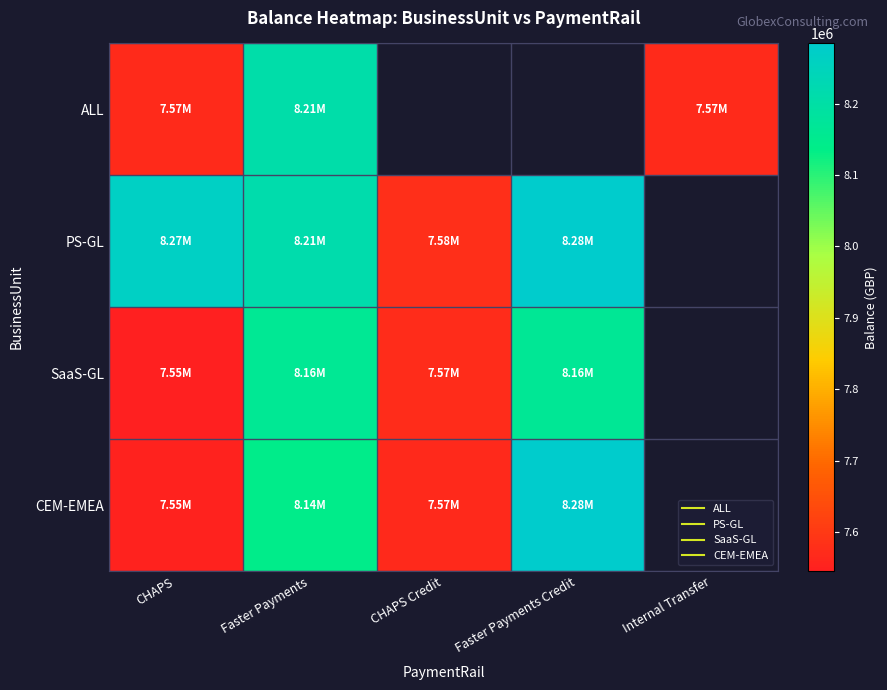

At Faster Payments, list the series in order from largest to smallest.

PS-GL, ALL, SaaS-GL, CEM-EMEA